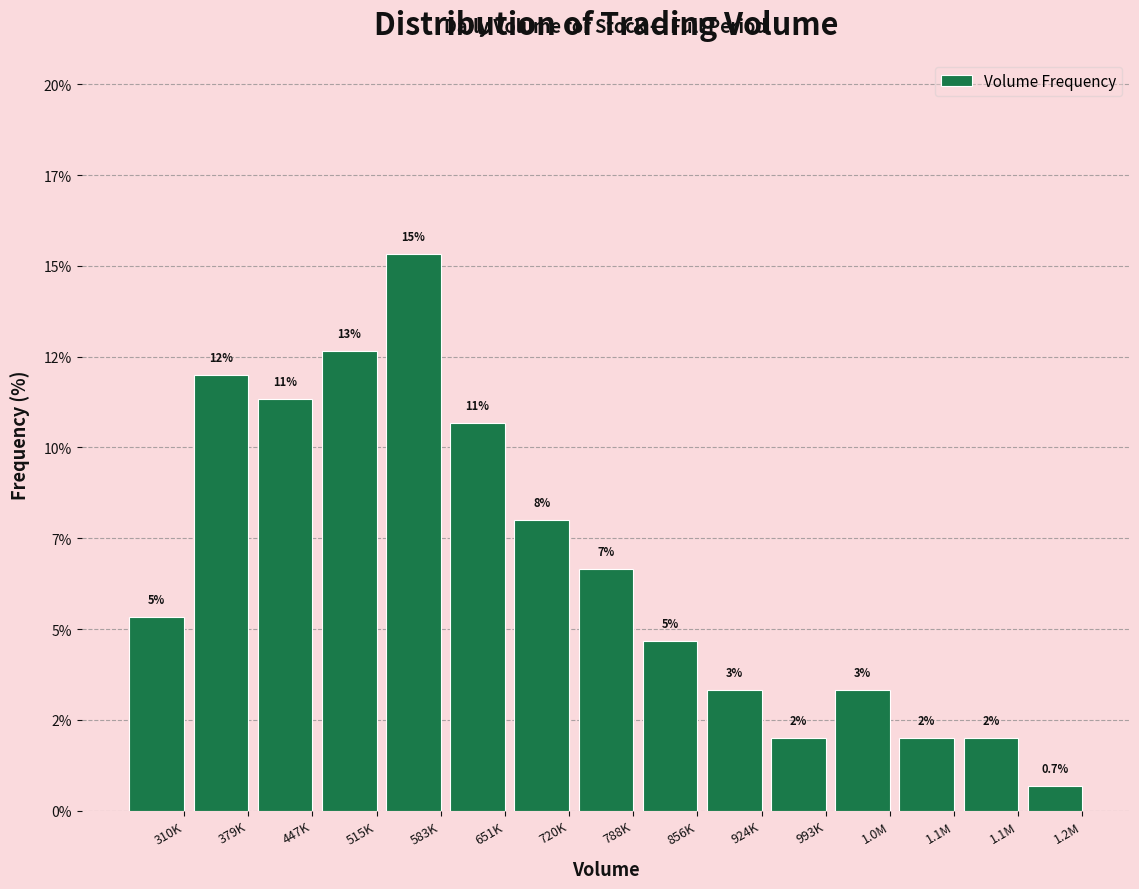

Are the bars horizontal?

No